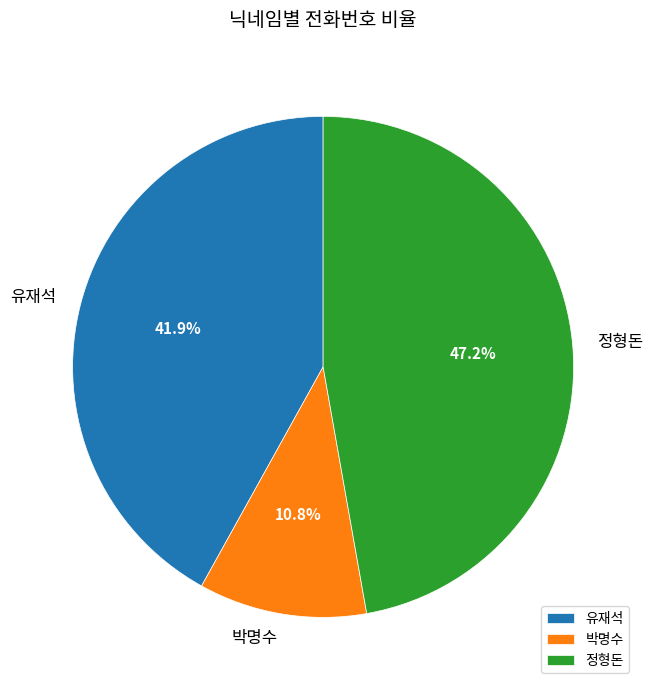

What percentage is the 정형돈 slice, to the nearest percent?

47%